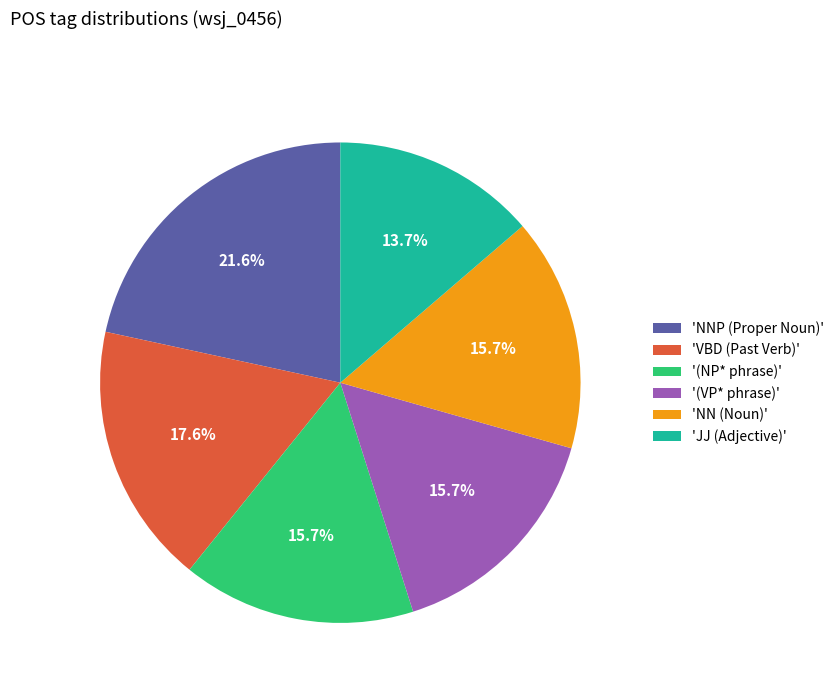

What is the total percentage of 'NN (Noun)' and 'VBD (Past Verb)'?

33.3%